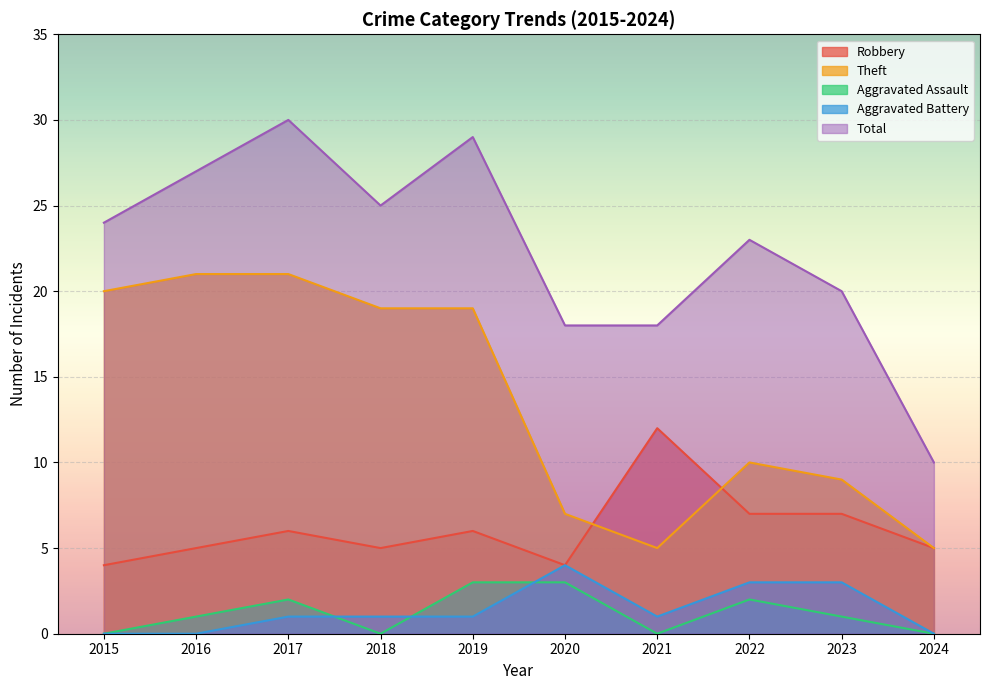

What are all the series names shown in the legend?

Robbery, Theft, Aggravated Assault, Aggravated Battery, Total